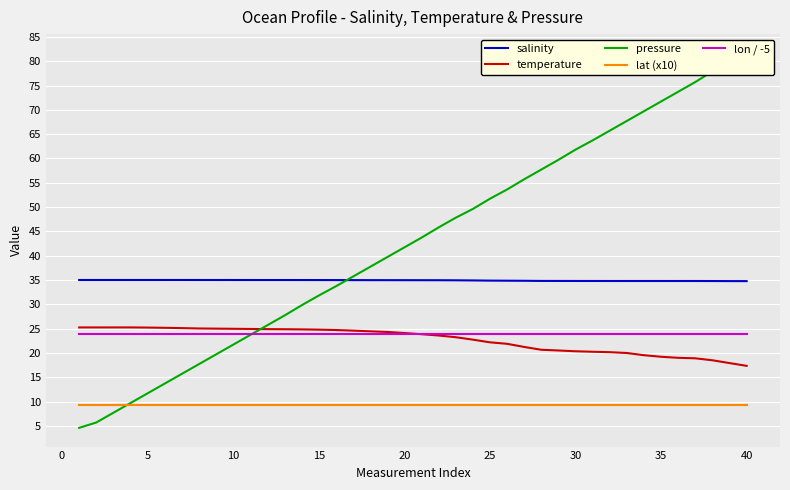

How many lines are shown in the chart?

5